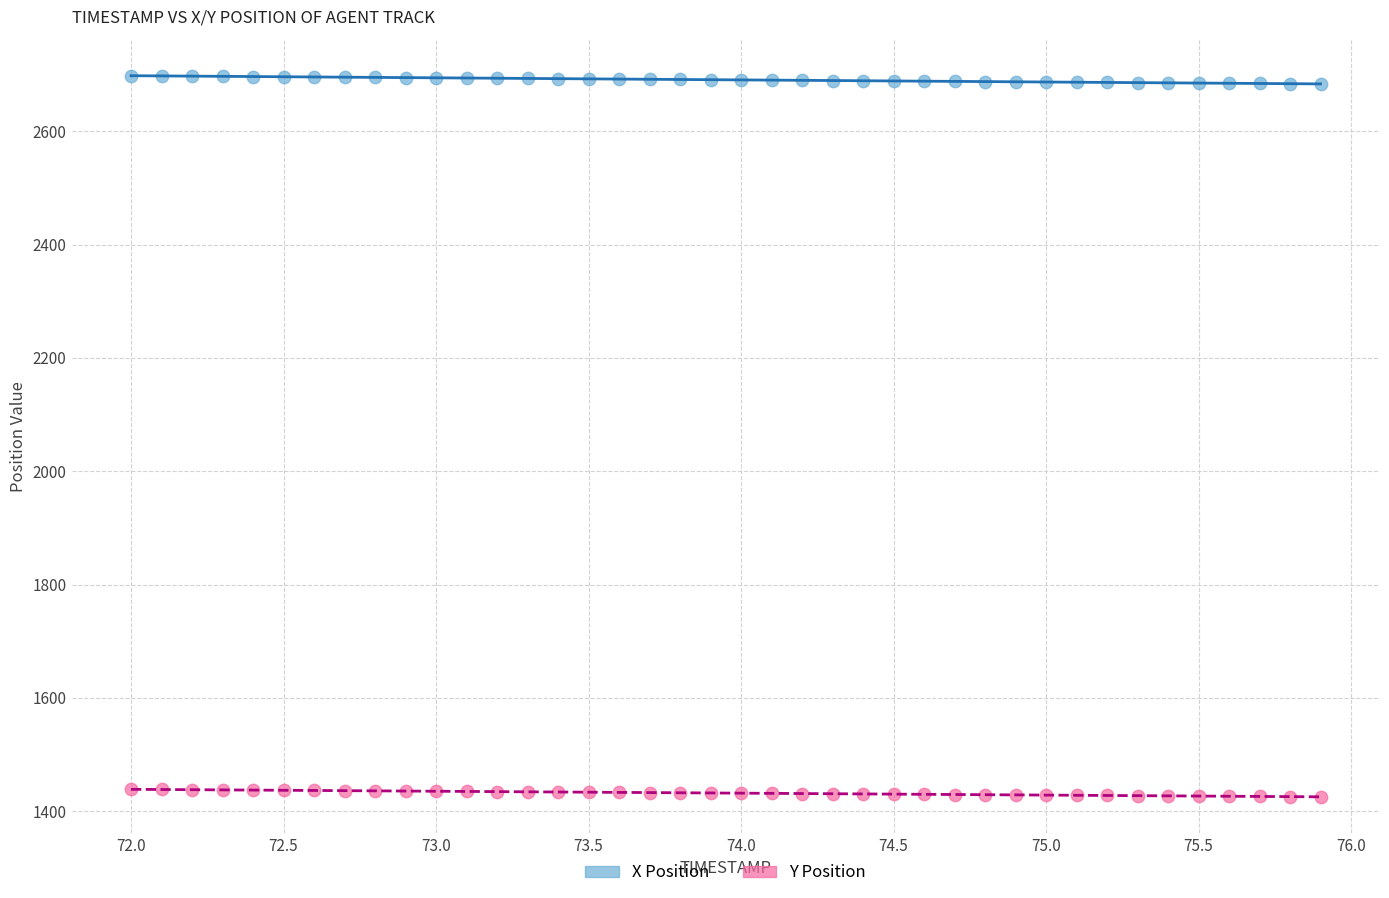

Which series contains the highest Y value?

X Position